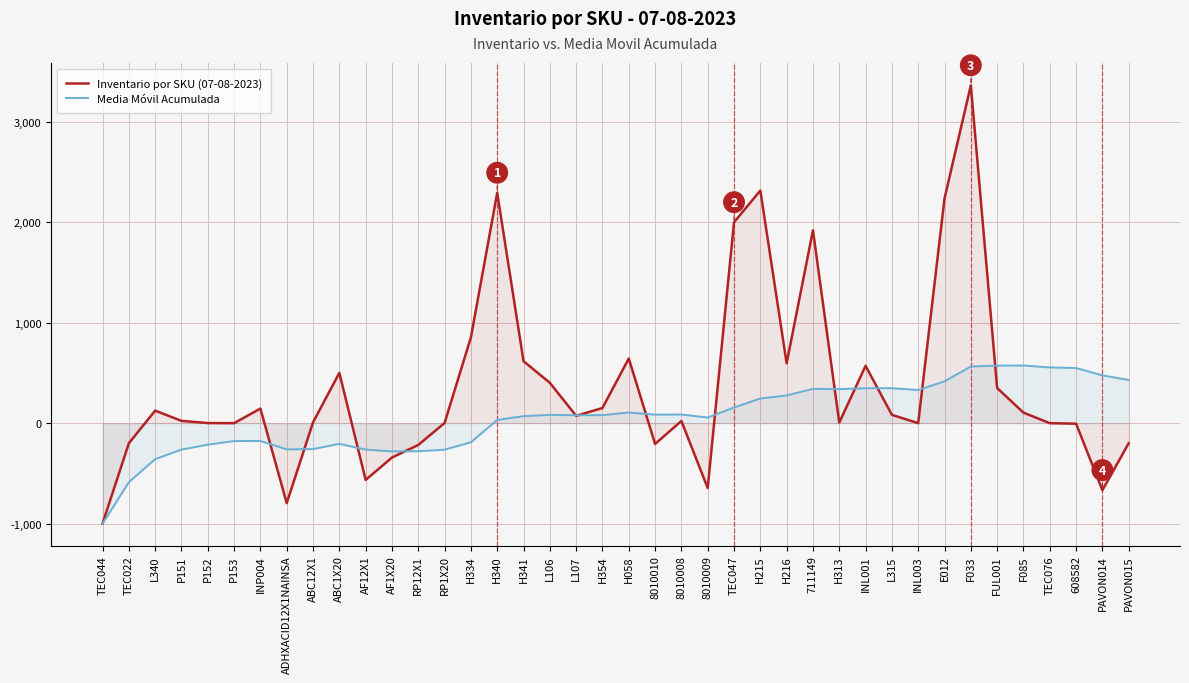

What are all the series names shown in the legend?

Inventario por SKU (07-08-2023), Media Móvil Acumulada